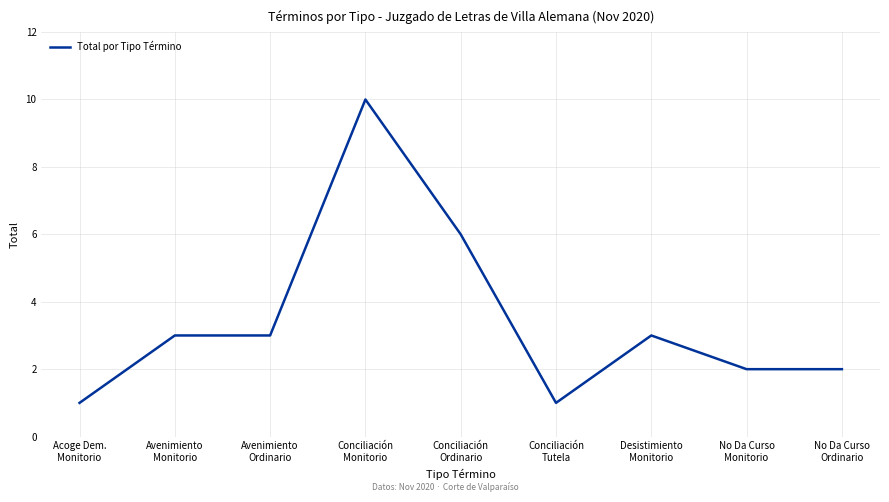

How many distinct data groups are displayed?

1